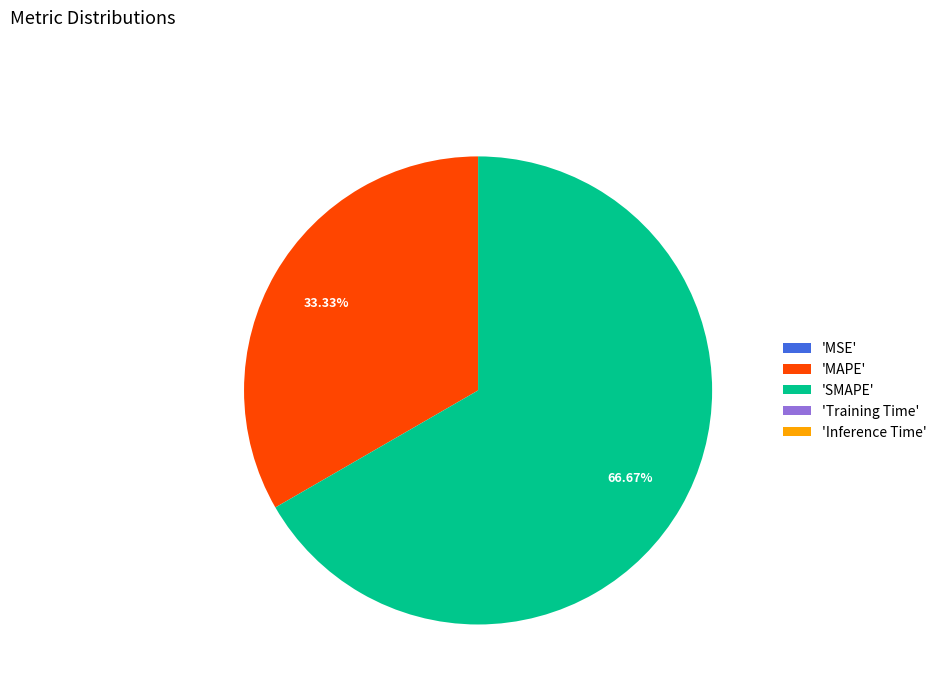

Is there any slice that represents more than half of the pie?

Yes